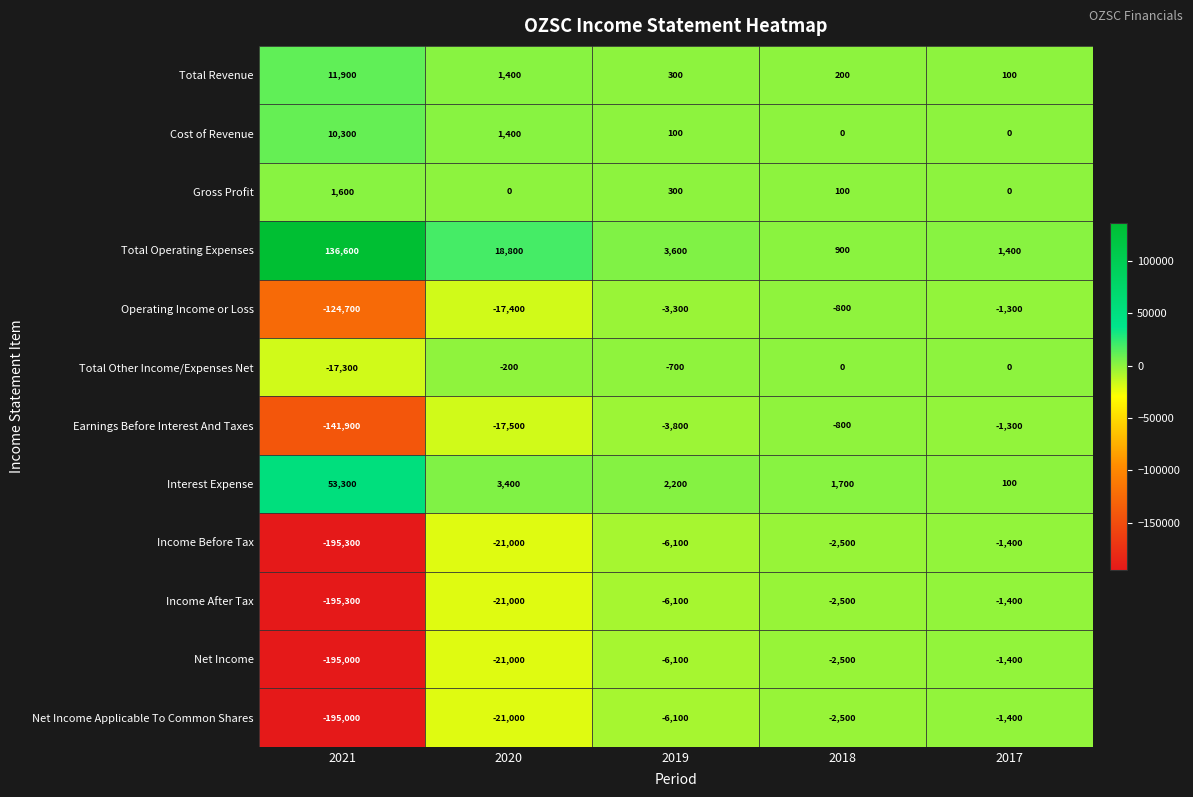

Which series has the largest total across all categories?

Total Operating Expenses